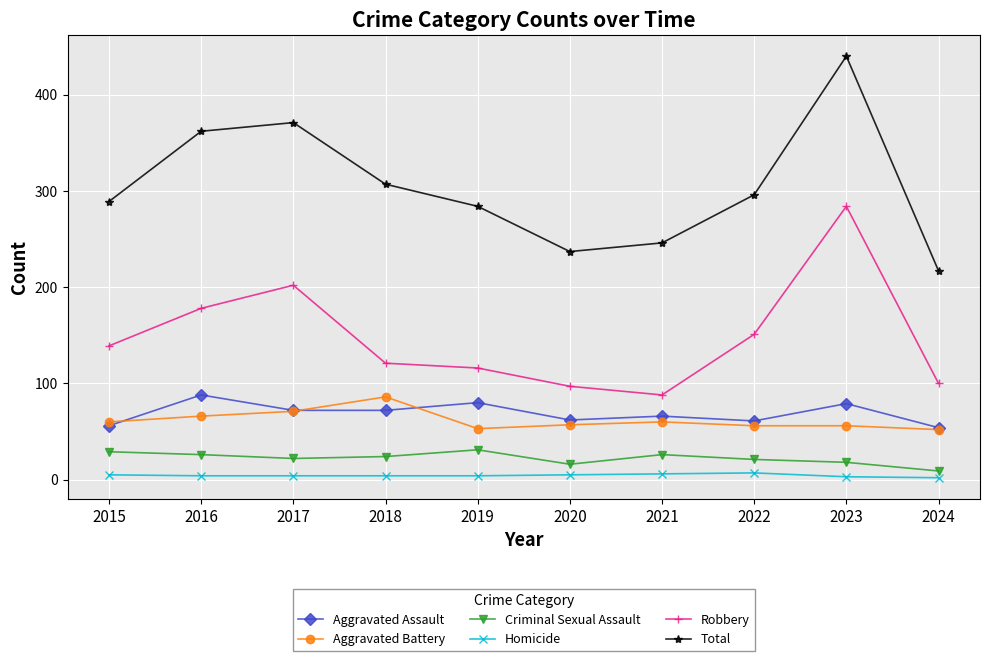

What is the maximum value shown in the chart?

440